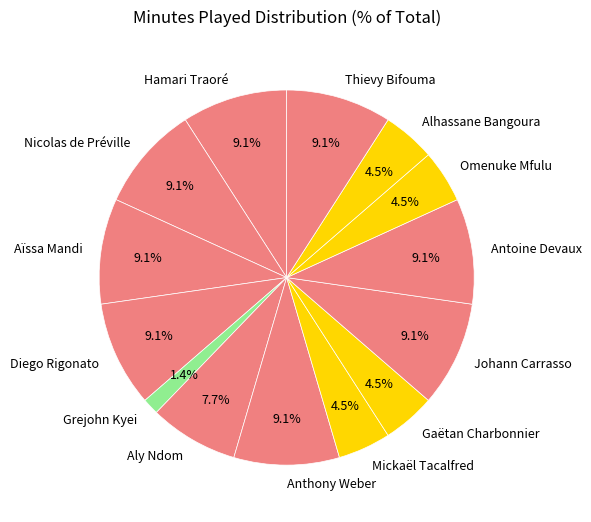

Count the number of slices in the pie.

14